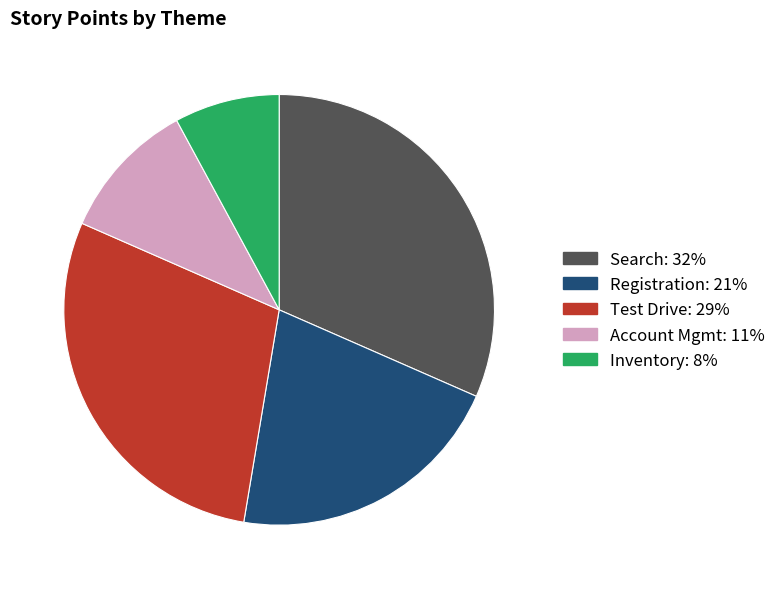

Do Search and Test Drive together represent more than half of the pie?

Yes